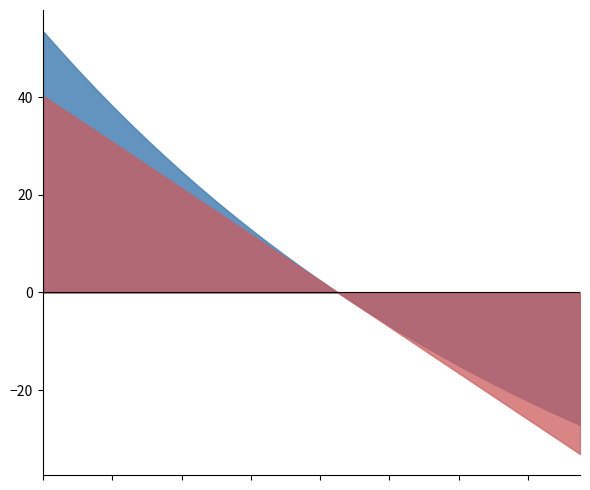

How many series are shown in this chart?

2